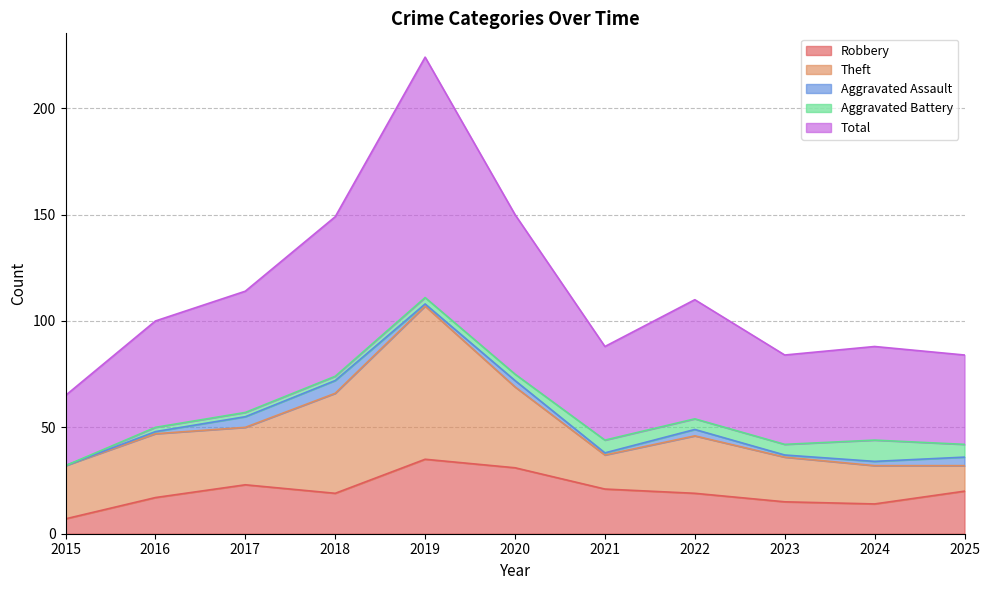

How many data points in Aggravated Assault are above 2?

5